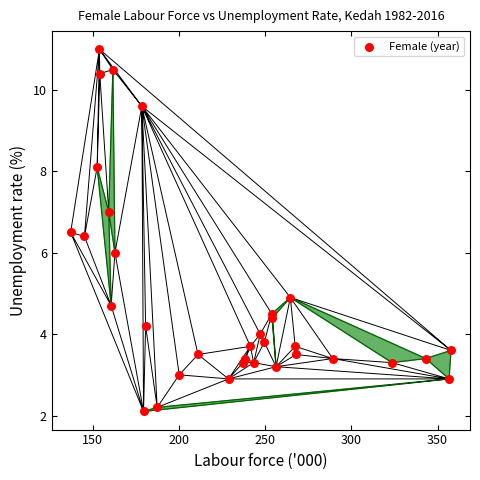

What is the range of X values (max minus min)?

220.7